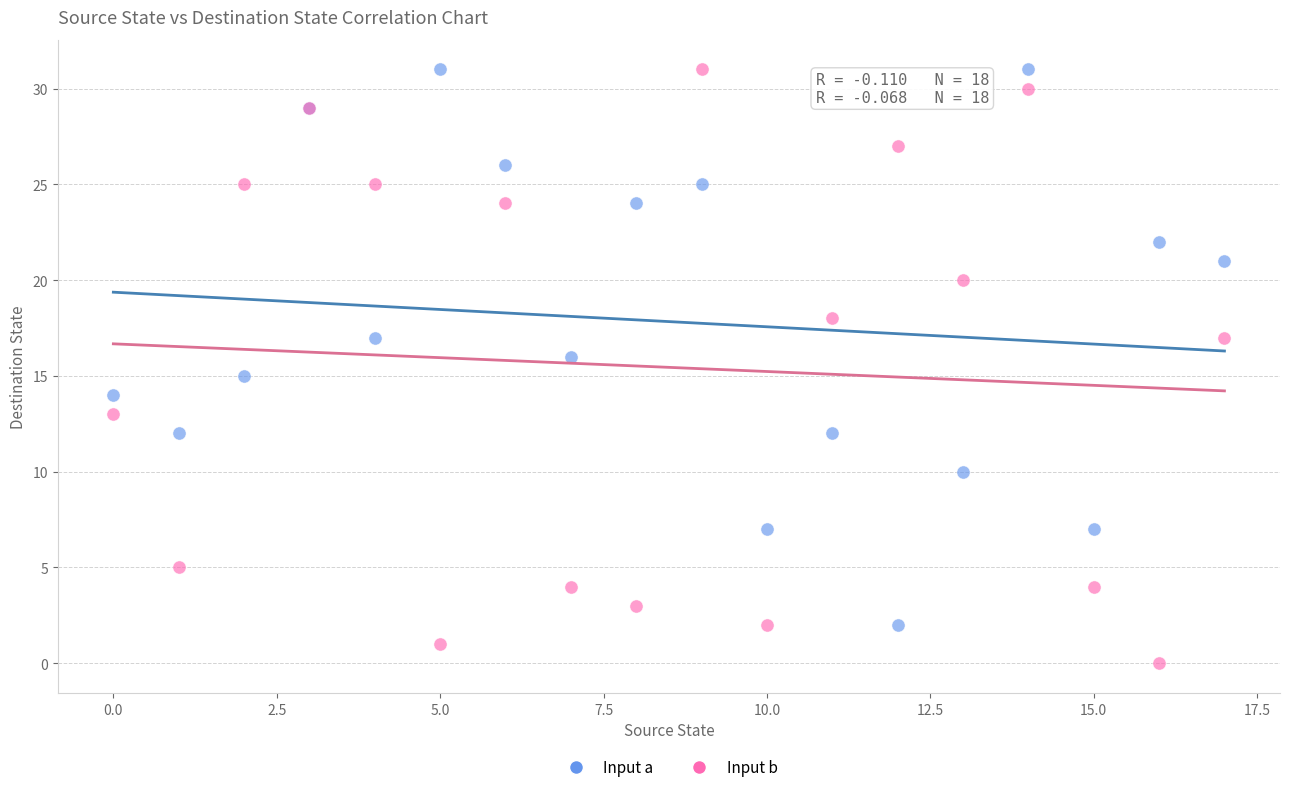

What are all the series names shown in the legend?

Input a, Input b